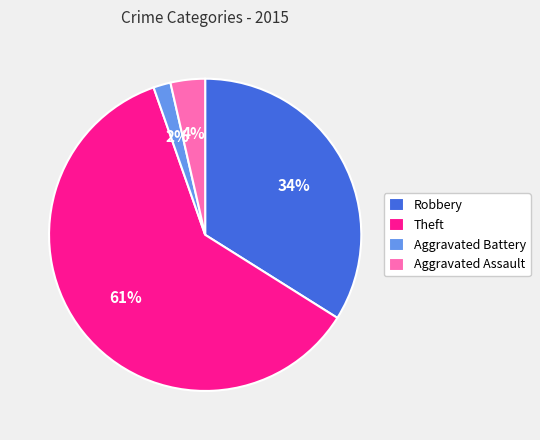

To the nearest percent, what percentage of the pie is Robbery?

34%